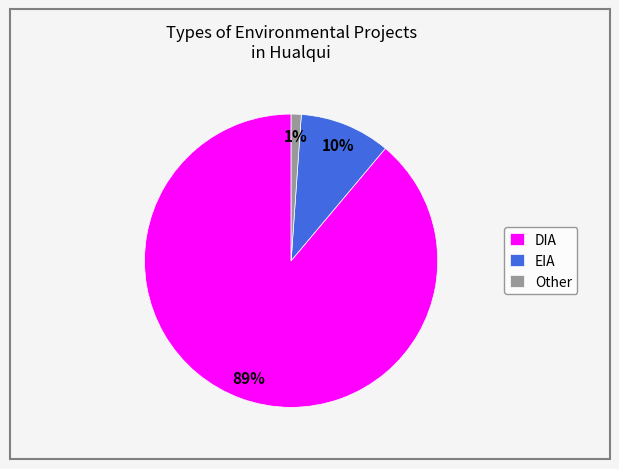

What percentage is the Other slice, to the nearest percent?

1%